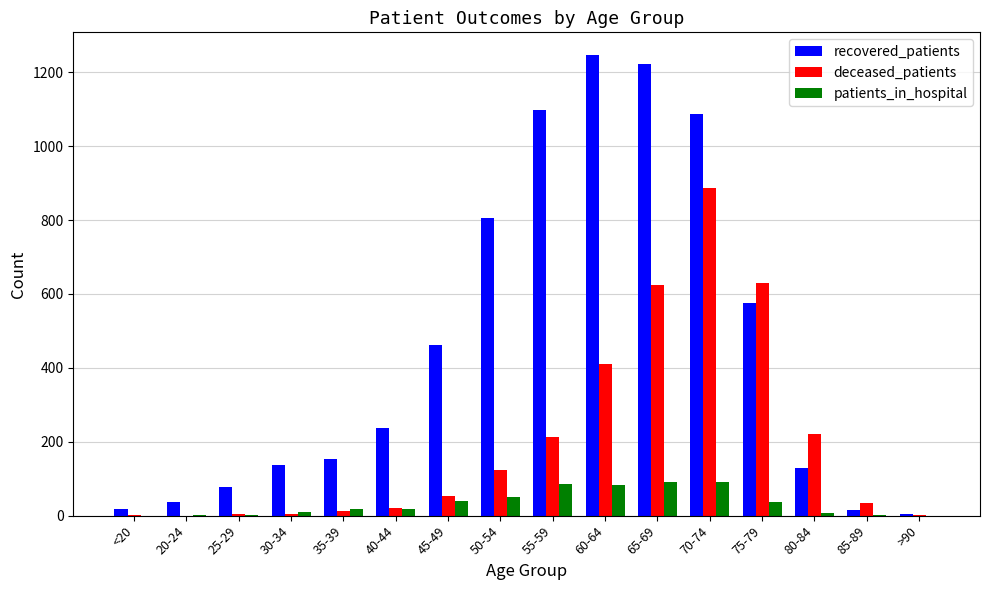

What is the maximum value for deceased_patients?

888